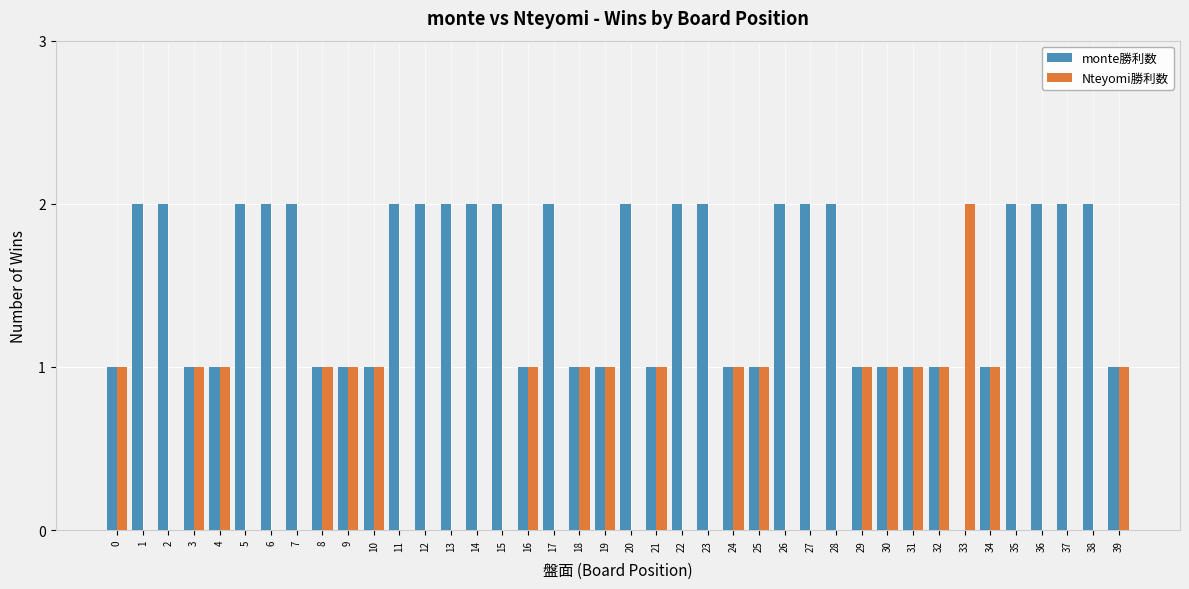

Reading right to left, what are all the values shown in this chart?

monte勝利数: 39=1	38=2	37=2	36=2	35=2	34=1	33=0	32=1	31=1	30=1	29=1	28=2	27=2	26=2	25=1	24=1	23=2	22=2	21=1	20=2	19=1	18=1	17=2	16=1	15=2	14=2	13=2	12=2	11=2	10=1	9=1	8=1	7=2	6=2	5=2	4=1	3=1	2=2	1=2	0=1
Nteyomi勝利数: 39=1	38=0	37=0	36=0	35=0	34=1	33=2	32=1	31=1	30=1	29=1	28=0	27=0	26=0	25=1	24=1	23=0	22=0	21=1	20=0	19=1	18=1	17=0	16=1	15=0	14=0	13=0	12=0	11=0	10=1	9=1	8=1	7=0	6=0	5=0	4=1	3=1	2=0	1=0	0=1